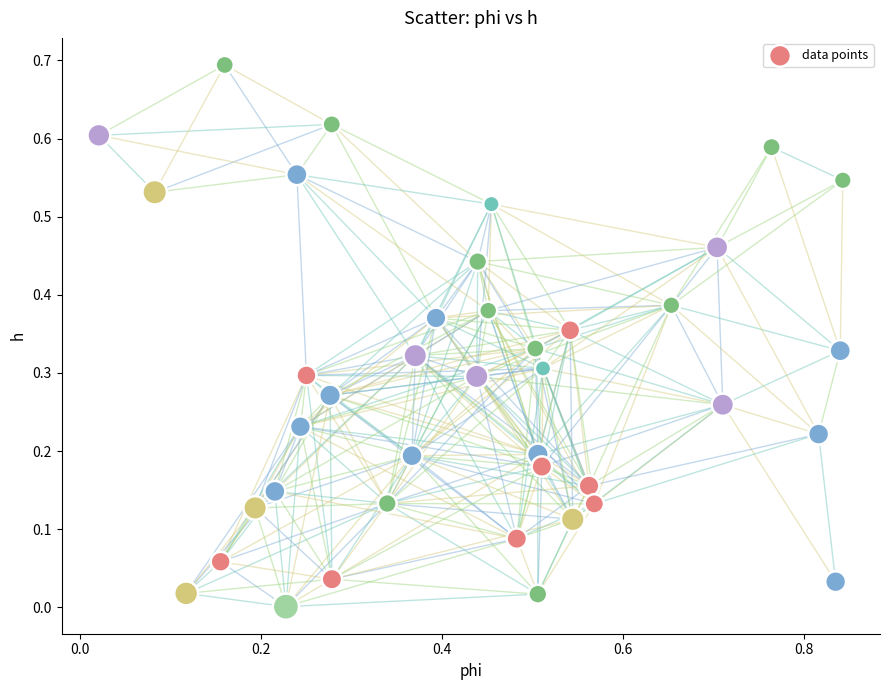

What is the range of Y values (max minus min)?

0.7